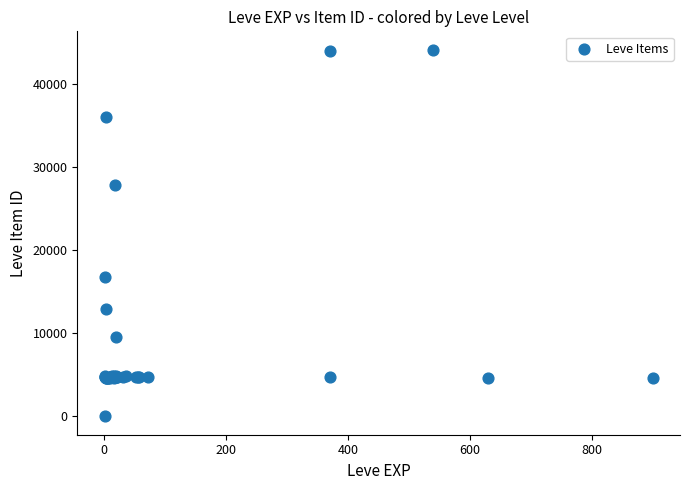

What Y value in the scatter plot is closest to 22050?

16734